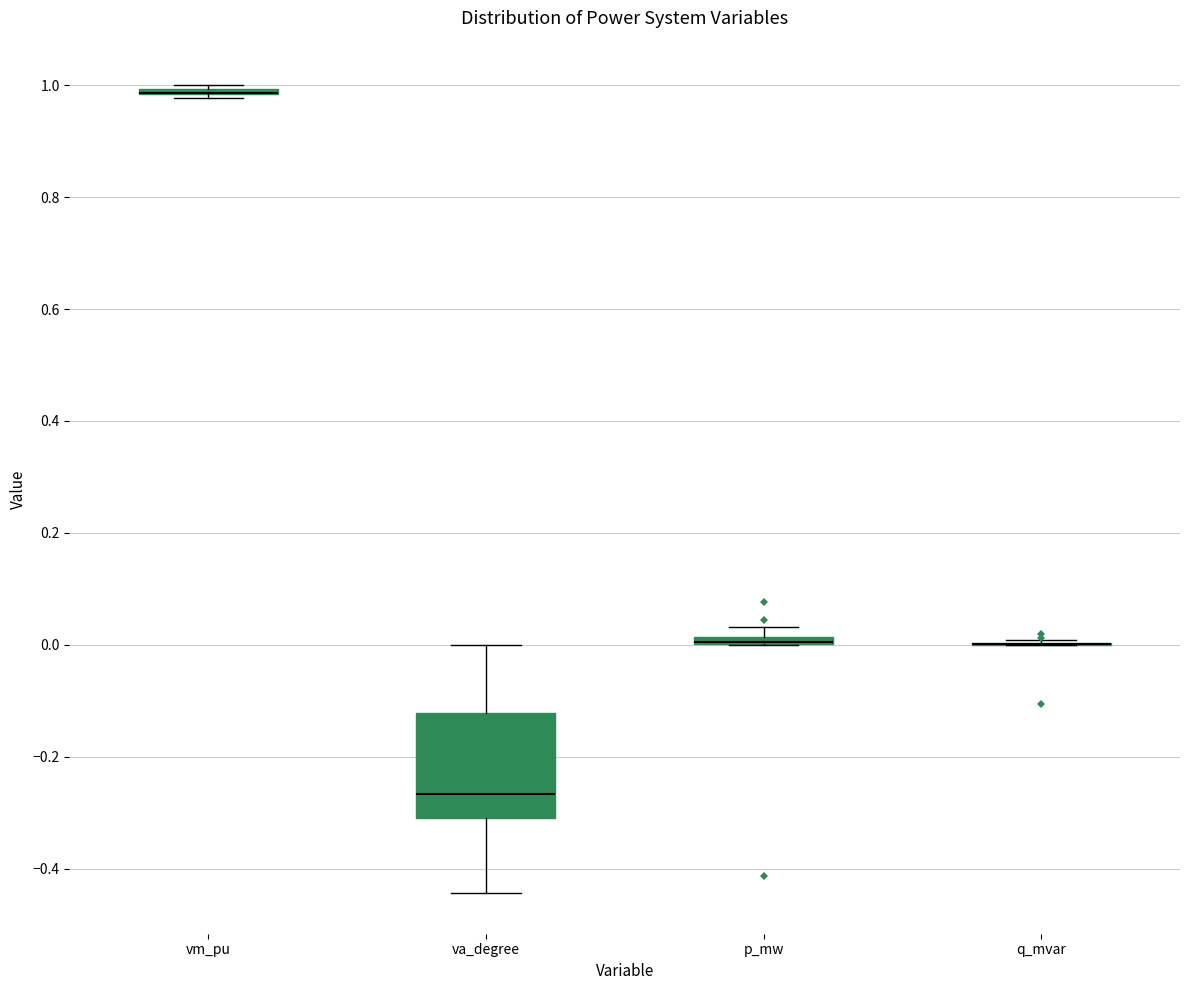

Comparing the boxes themselves (not the whiskers), which one is the tallest?

va_degree